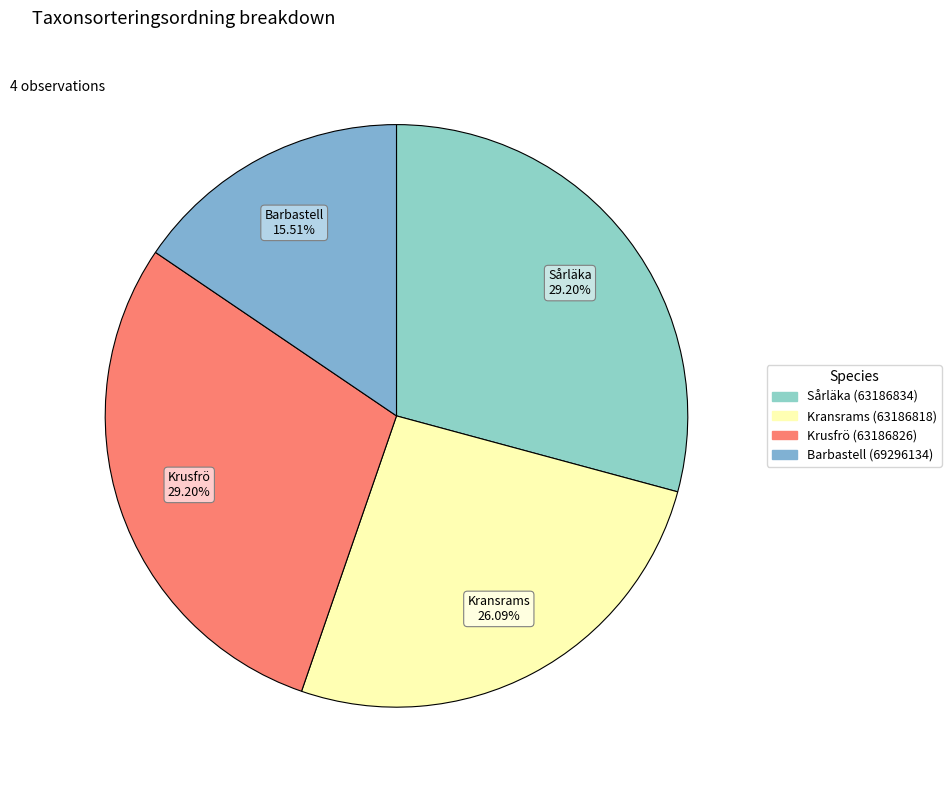

To the nearest percent, what is the difference between the largest and smallest slice percentages?

14%